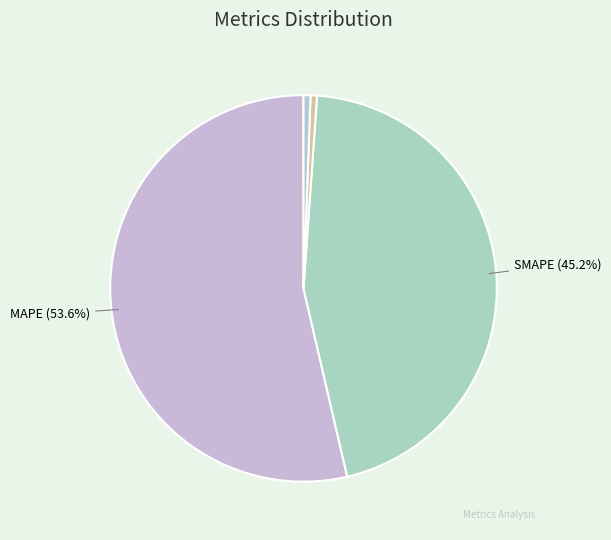

Which slice is the largest?

MAPE